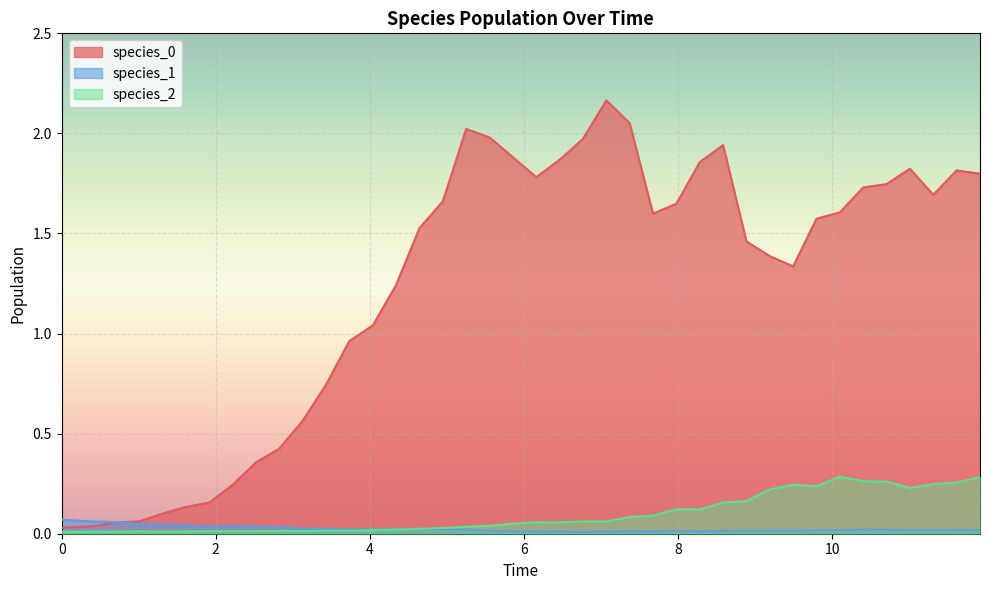

How many distinct data groups are displayed?

3